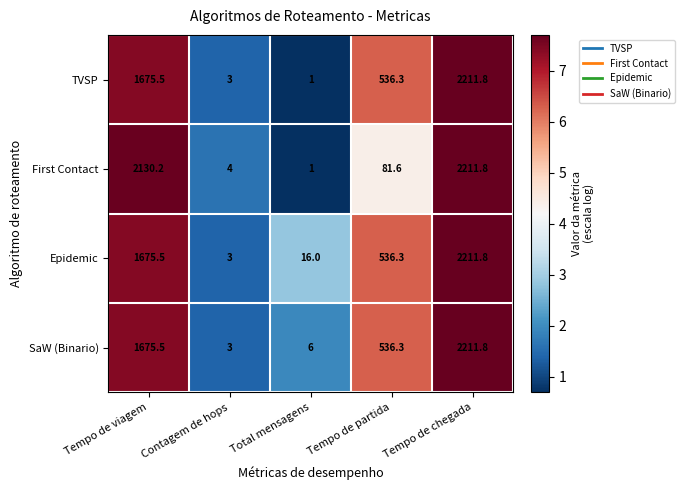

Which label corresponds to the smallest value in the chart?

Total mensagens